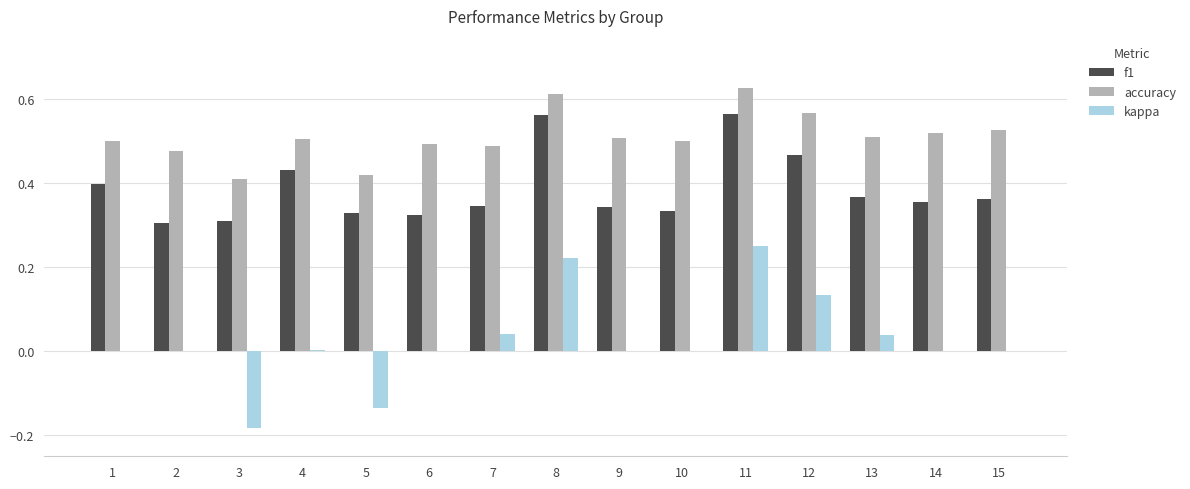

What are all the series names shown in the legend?

f1, accuracy, kappa